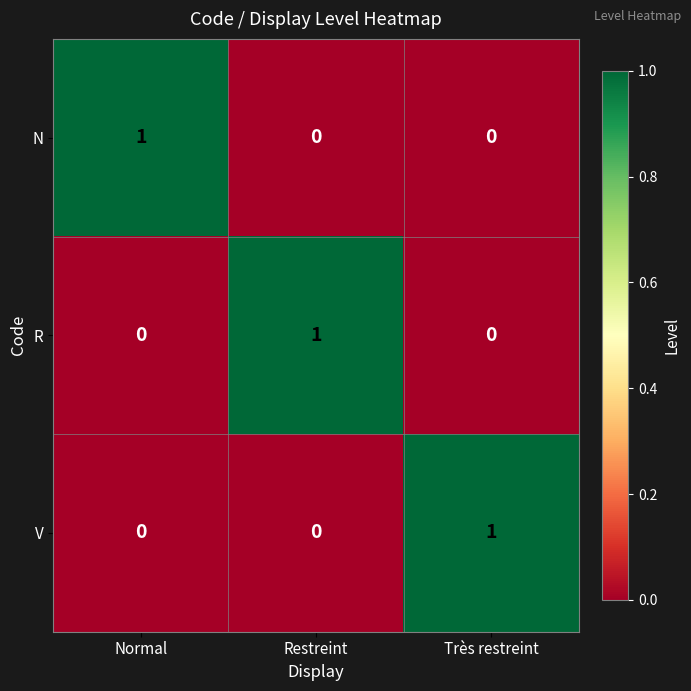

Is it true that V equals 1 at Très restreint?

True